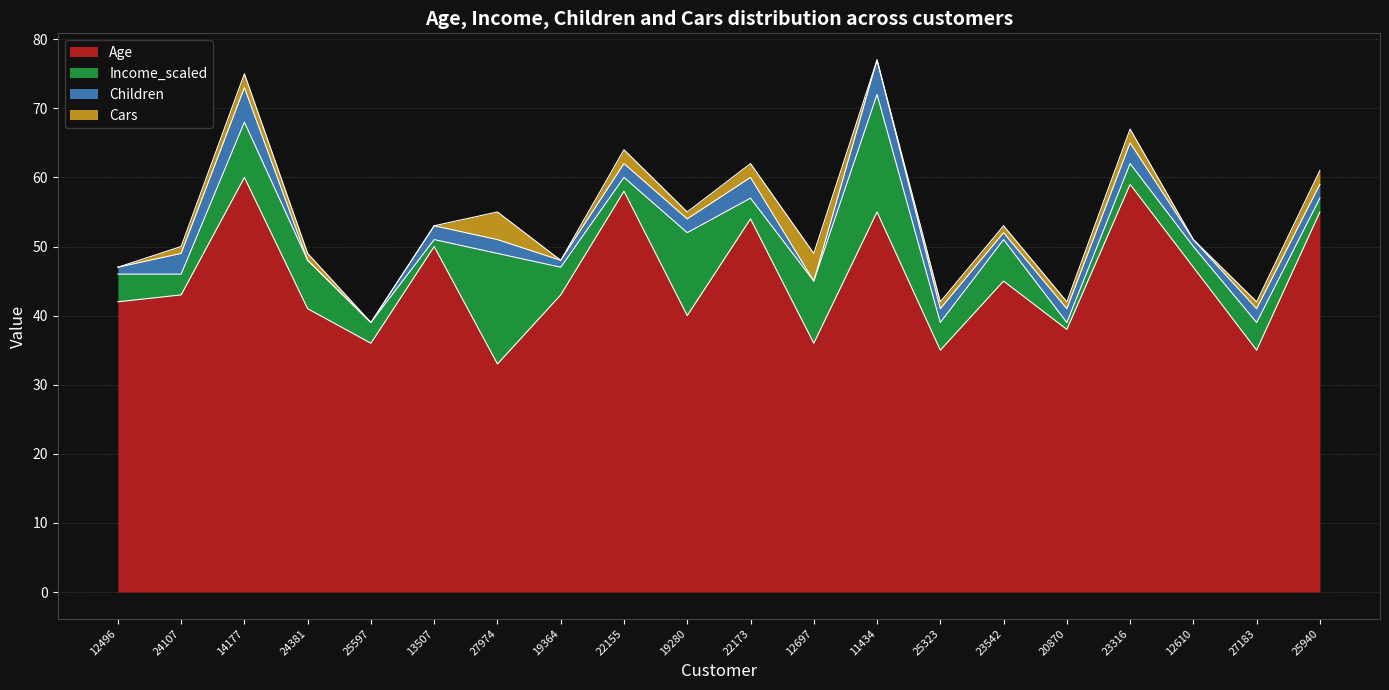

True or false: Cars and Income_scaled cross at least once.

False